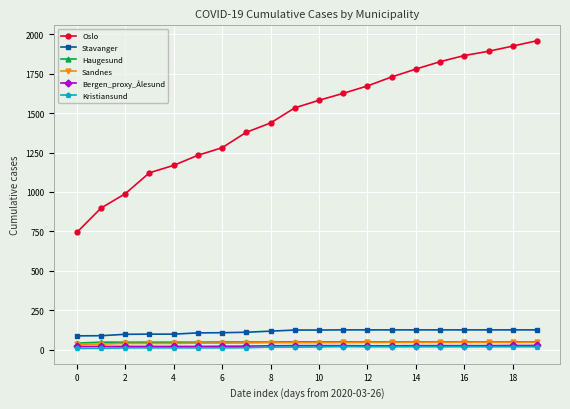

What is the value of the Sandnes point at the 13th from the left?

45